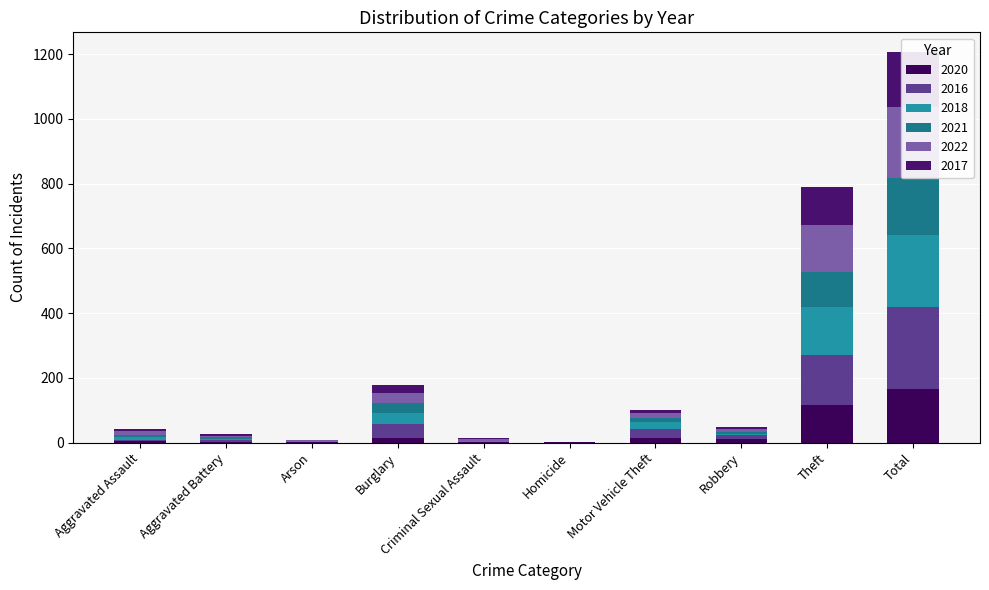

Is the value of 2022 at Theft greater than the value of 2016 at Aggravated Assault?

Yes